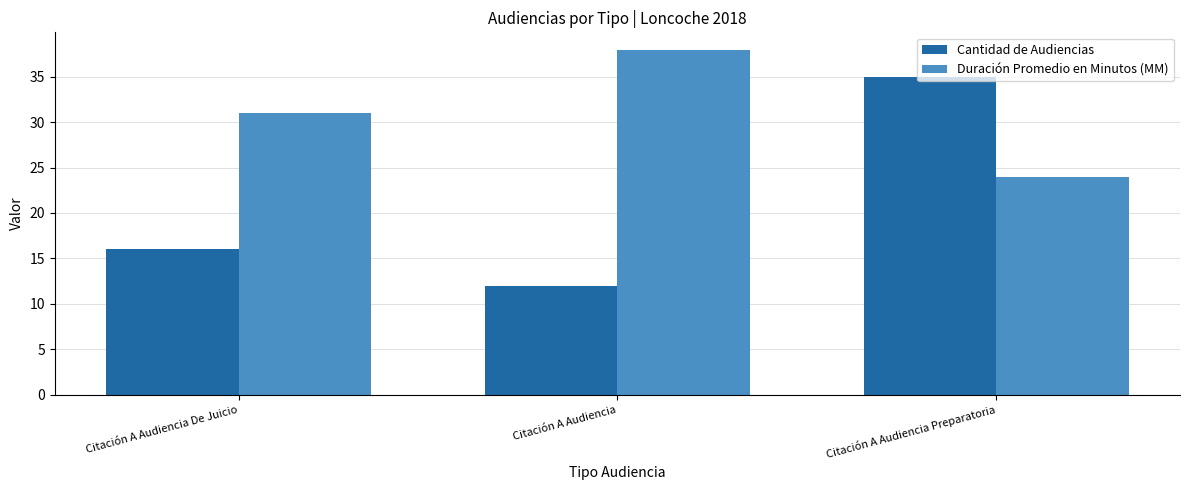

What is the smallest value displayed?

12